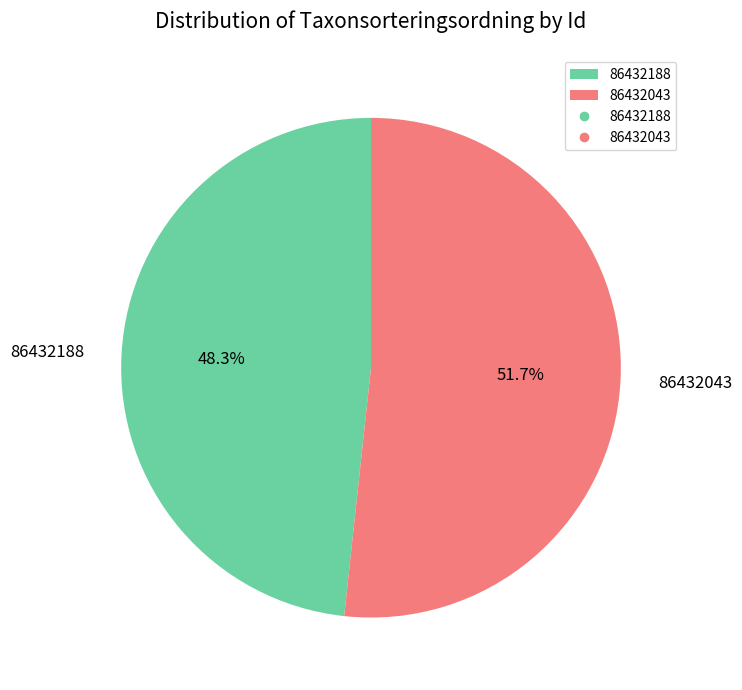

Which slice is the smallest?

86432188